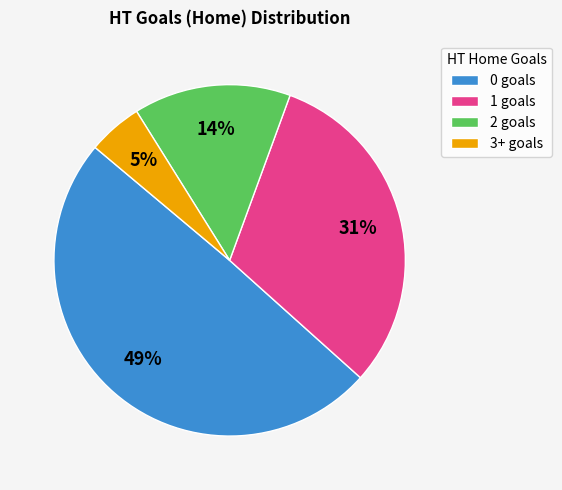

Which slice is the smallest?

3+